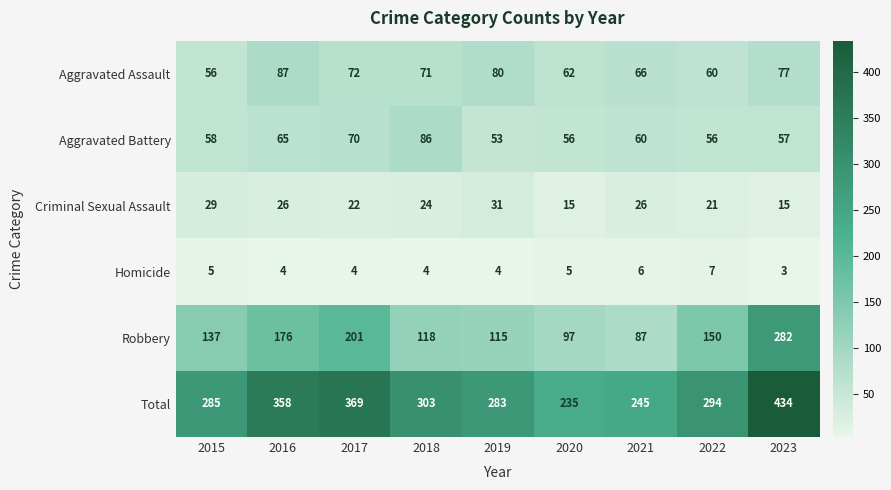

What is the difference between the Robbery values at 2020 and 2023?

185